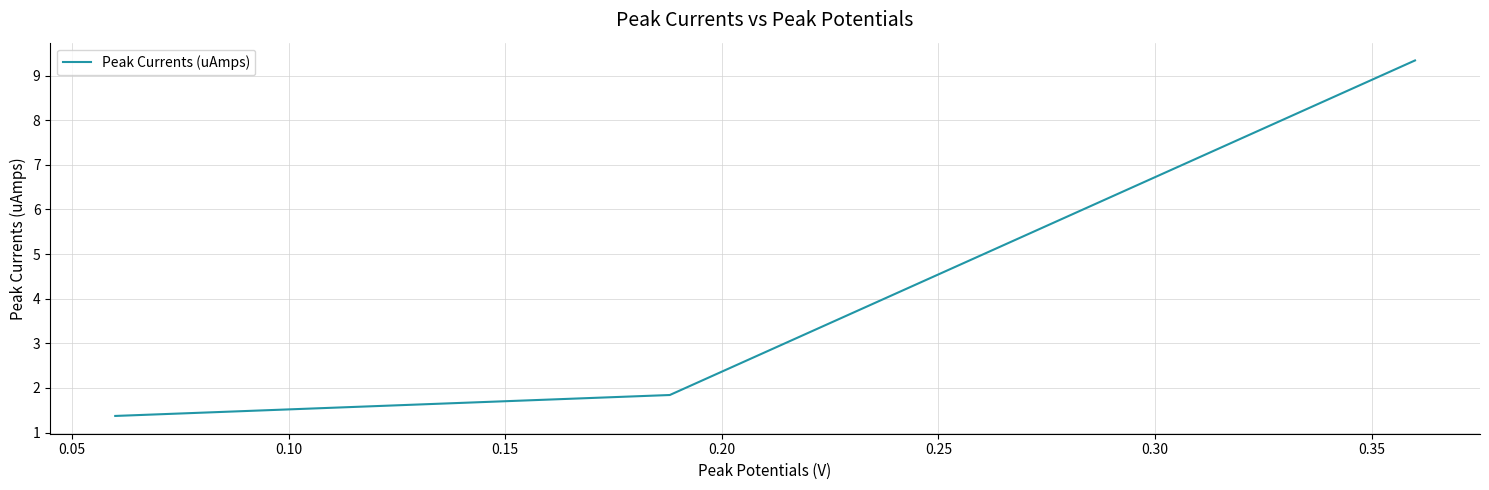

What is the difference between the maximum and second lowest values?

7.5